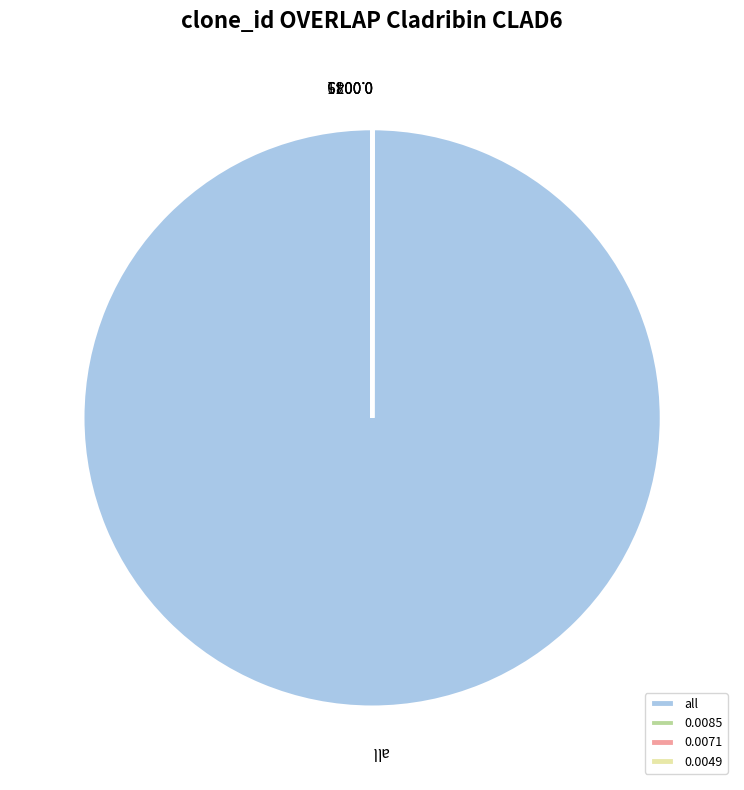

What is the largest slice in the pie chart?

all